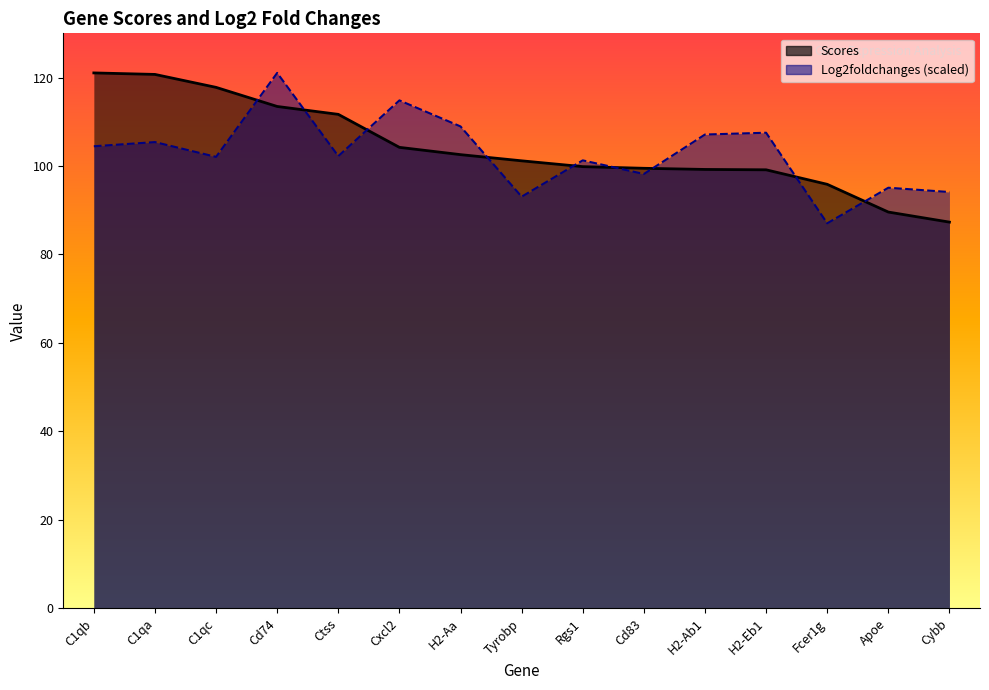

Rank the categories by Log2foldchanges value from highest to lowest.

Cd74, Cxcl2, H2-Aa, H2-Eb1, H2-Ab1, C1qa, C1qb, Ctss, C1qc, Rgs1, Cd83, Apoe, Cybb, Tyrobp, Fcer1g